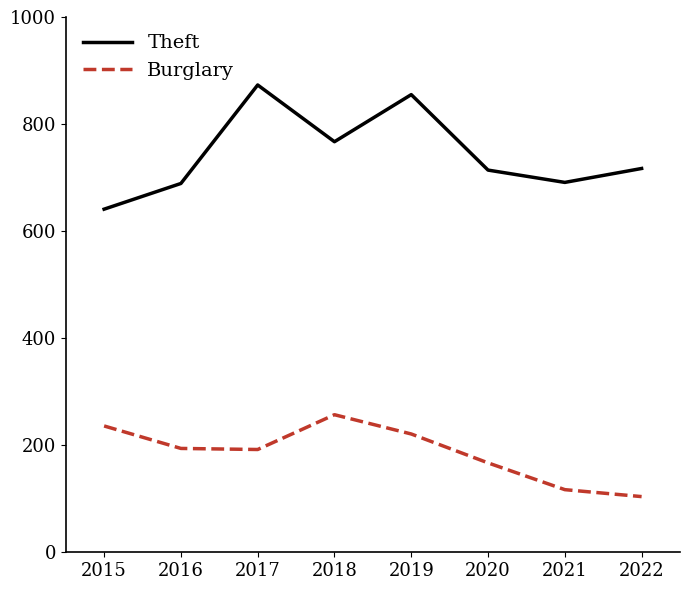

Does the chart have visible grid lines?

No